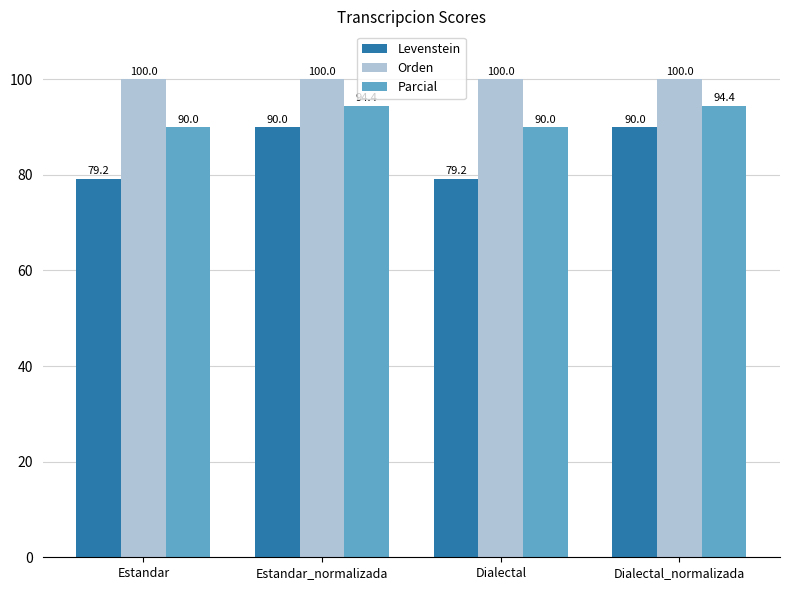

Reading left to right, list all the values displayed in this chart.

Levenstein: Estandar=79.2	Estandar_normalizada=90.0	Dialectal=79.2	Dialectal_normalizada=90.0
Orden: Estandar=100.0	Estandar_normalizada=100.0	Dialectal=100.0	Dialectal_normalizada=100.0
Parcial: Estandar=90.0	Estandar_normalizada=94.4	Dialectal=90.0	Dialectal_normalizada=94.4